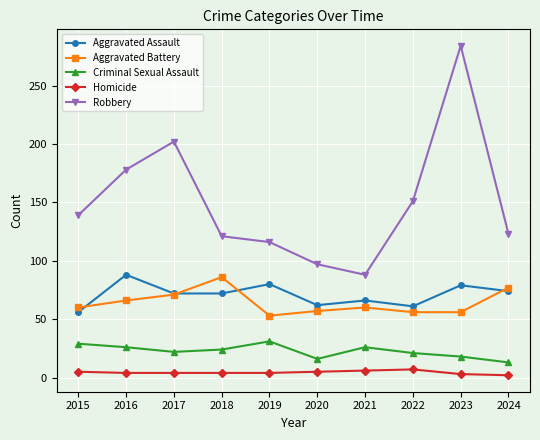

Which series has the largest total across all categories?

Robbery